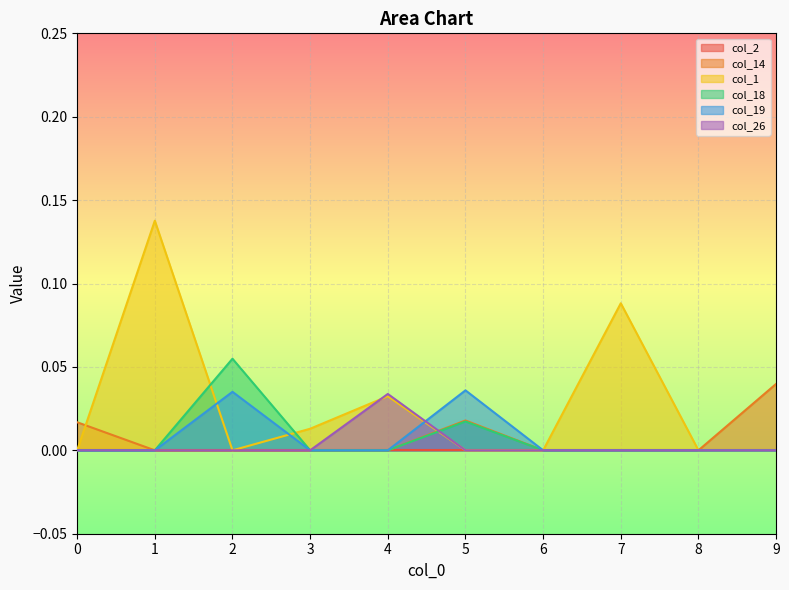

How many interior local peaks does the col_18 series have?

2